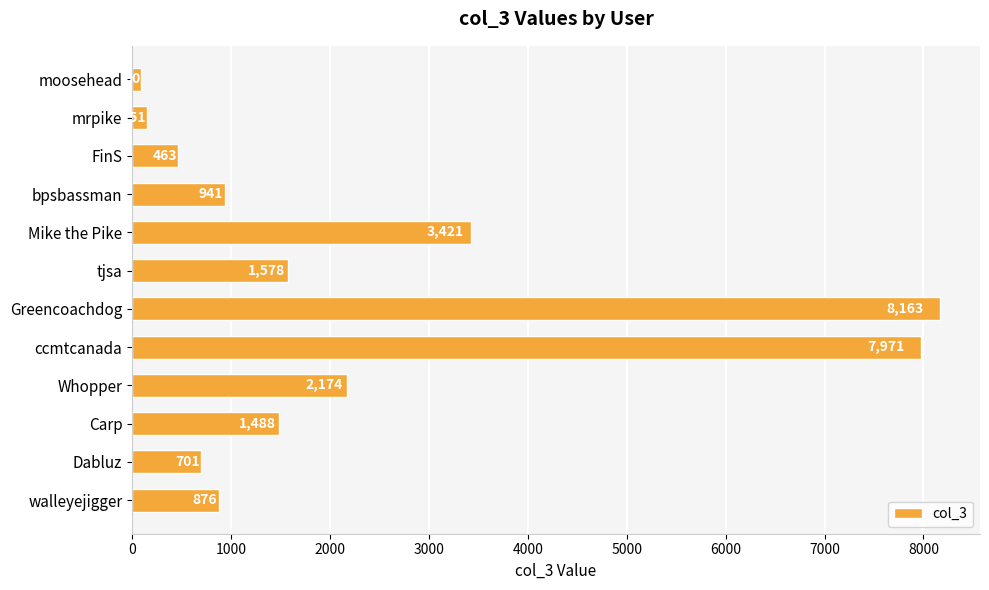

Reading bottom to top, transcribe all the data shown in this chart.

walleyejigger=876	Dabluz=701	Carp=1488	Whopper=2174	ccmtcanada=7971	Greencoachdog=8163	tjsa=1578	Mike the Pike=3421	bpsbassman=941	FinS=463	mrpike=151	moosehead=90